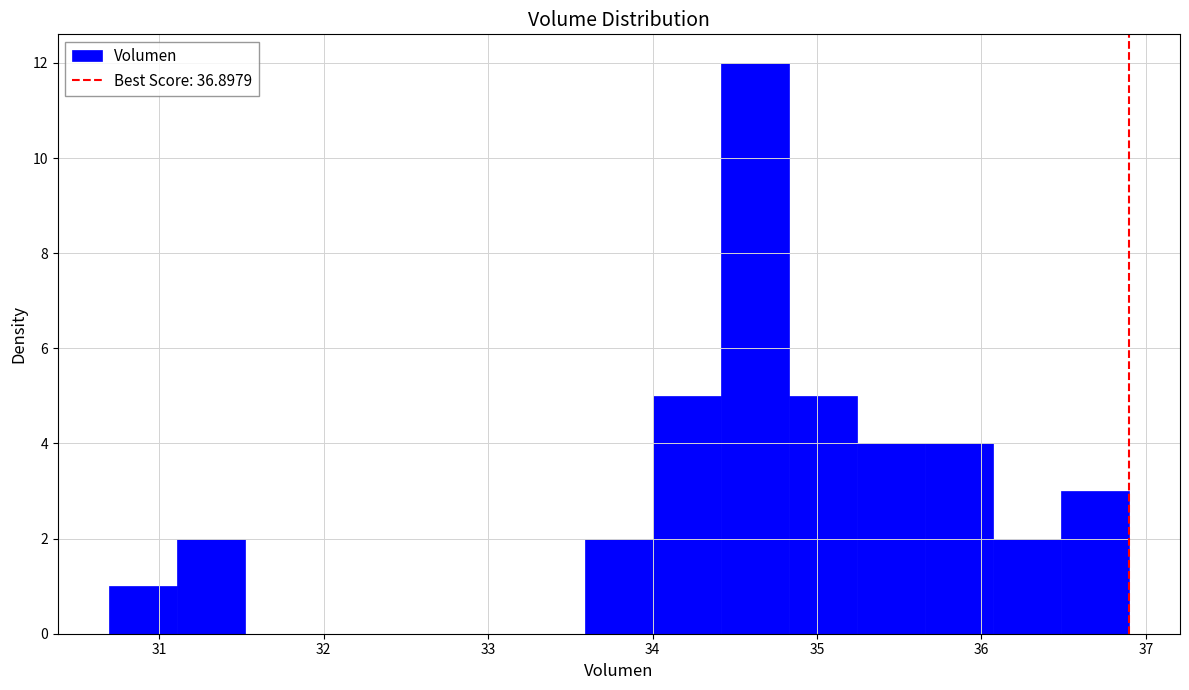

Reading left to right, transcribe this chart: for each bar, give the range it covers on the x-axis and its height. Neither the bar edges nor the heights are printed on the chart, so give them approximately, as read against the axes.

30.7 to 31.1: 1
31.1 to 31.5: 2
31.5 to 31.9: 0
31.9 to 32.3: 0
32.3 to 32.8: 0
32.8 to 33.2: 0
33.2 to 33.6: 0
33.6 to 34.0: 2
34.0 to 34.4: 5
34.4 to 34.8: 12
34.8 to 35.2: 5
35.2 to 35.7: 4
35.7 to 36.1: 4
36.1 to 36.5: 2
36.5 to 36.9: 3